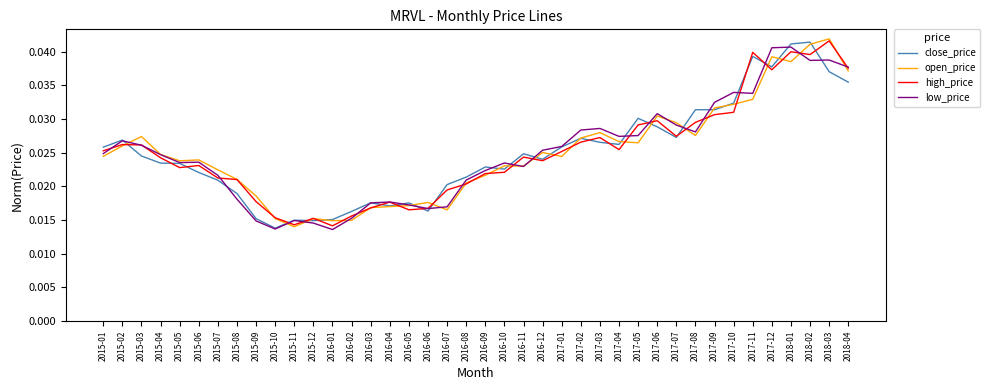

Which category has the highest value across all series?

2018-03